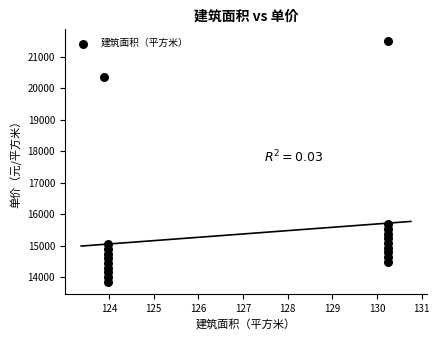

What Y value in the scatter plot is closest to 17675?

15688